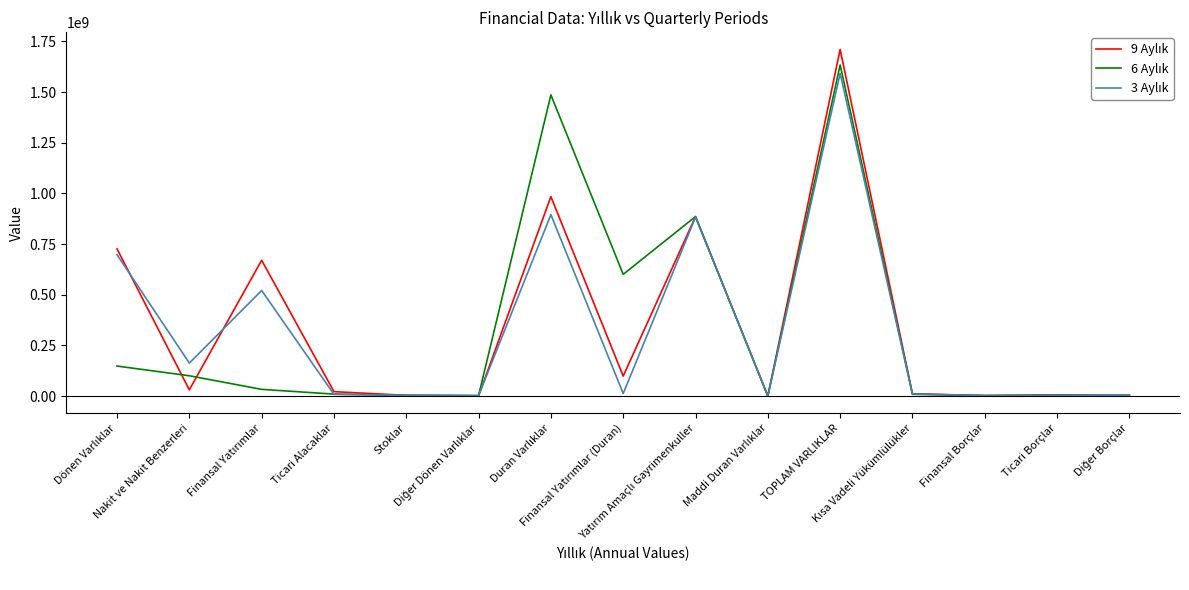

What is the greatest value displayed?

1710033216